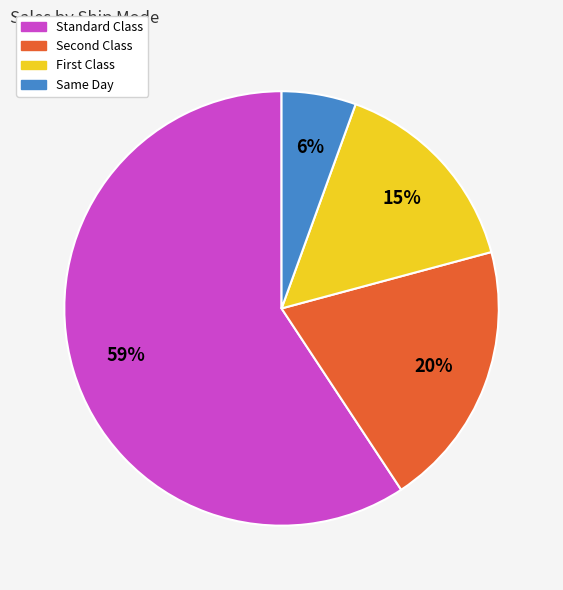

Which slice is the smallest?

Same Day